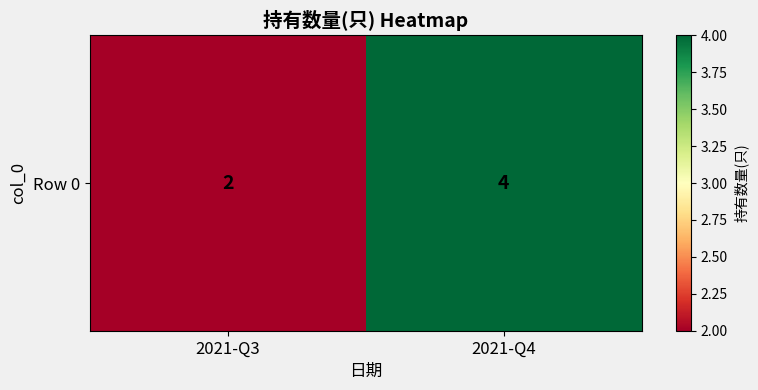

What is the sum of all values?

6